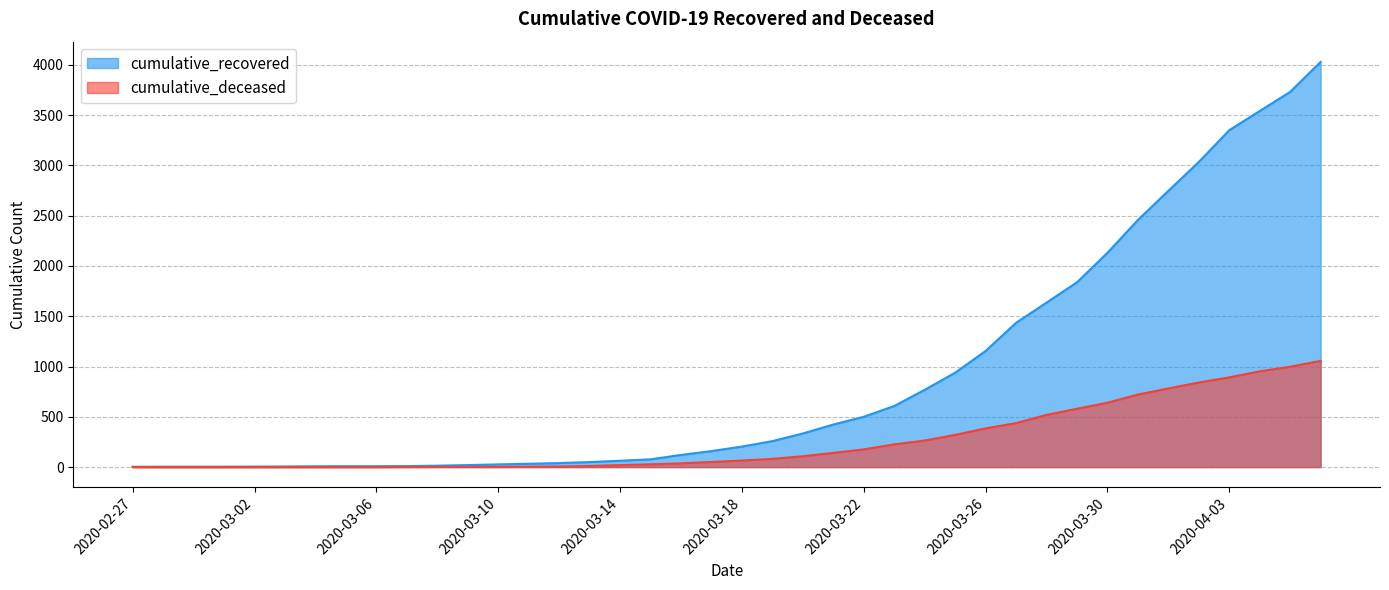

At which category is the sum across all series the highest?

2020-04-06